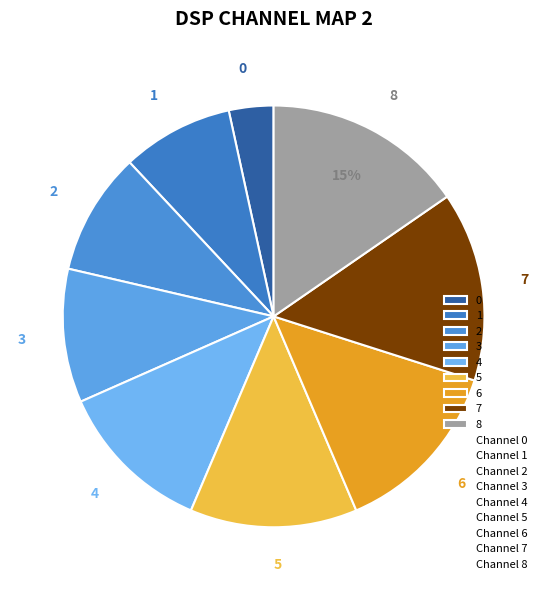

Is the sum of 4 and 3 greater than half?

No